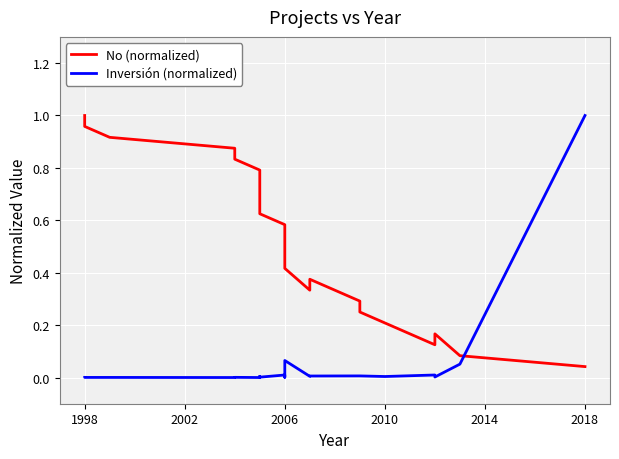

What position from the right is 1998?

24